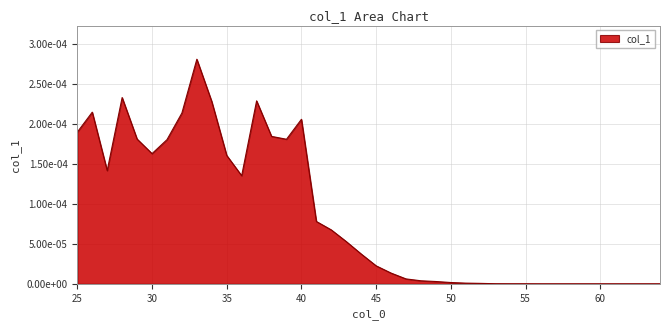

At which category does the data reach its first local peak?

26